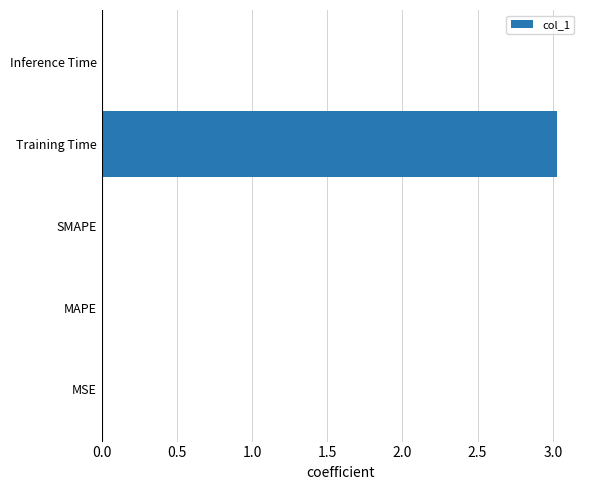

What is the maximum value shown in the chart?

3.0